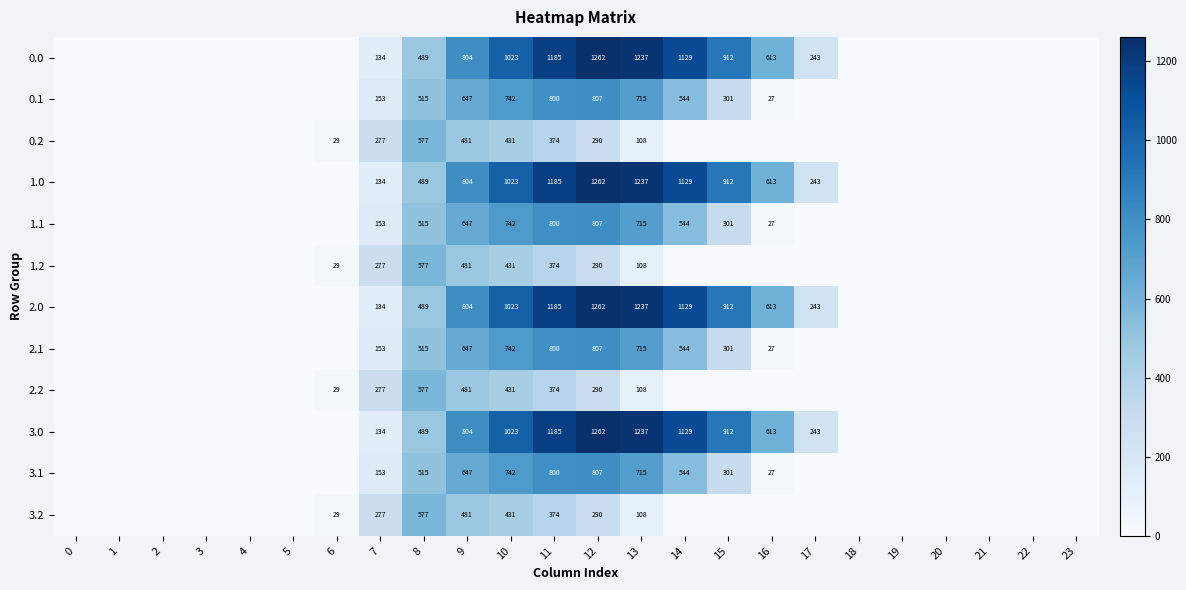

What is the difference between the highest and lowest values at 13?

1129